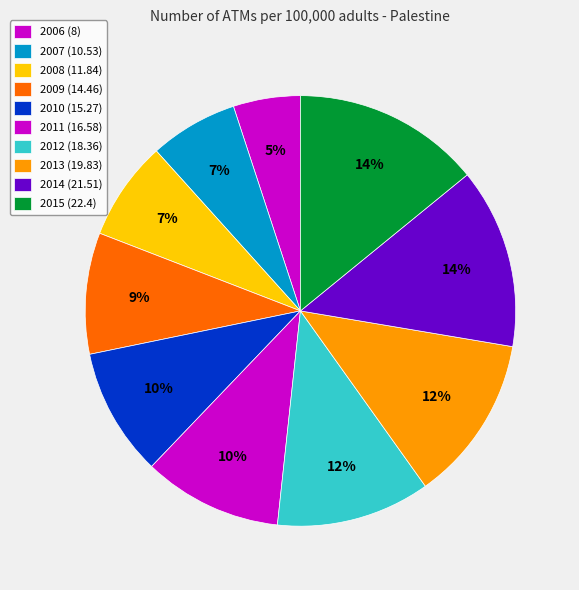

To the nearest percent, what percentage of the pie is 2015?

14%